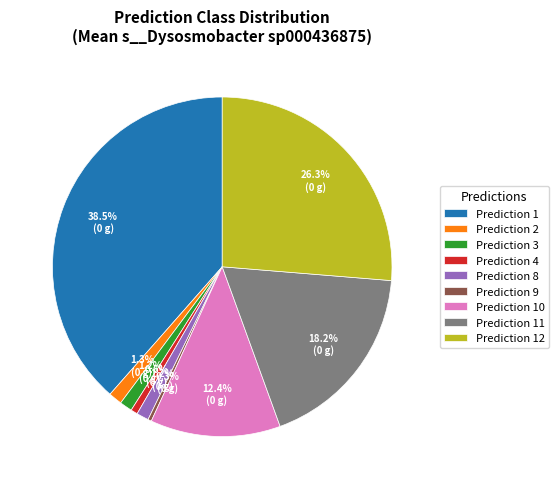

Which category has the biggest portion of the pie?

Prediction 1